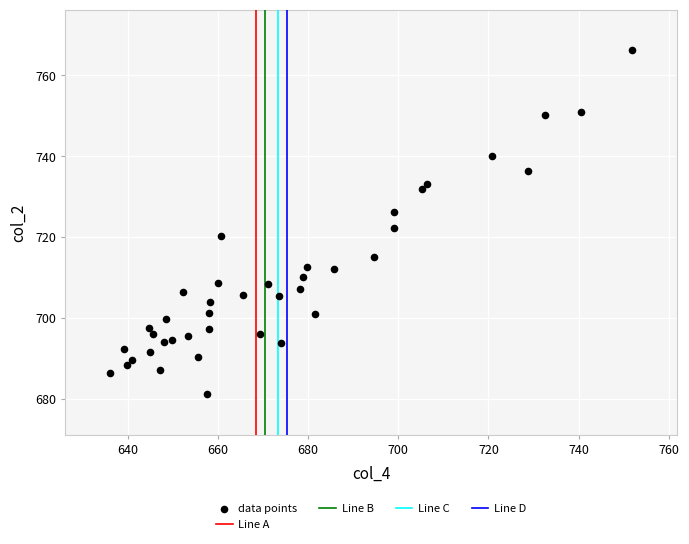

What is the range of X values (max minus min)?

115.7